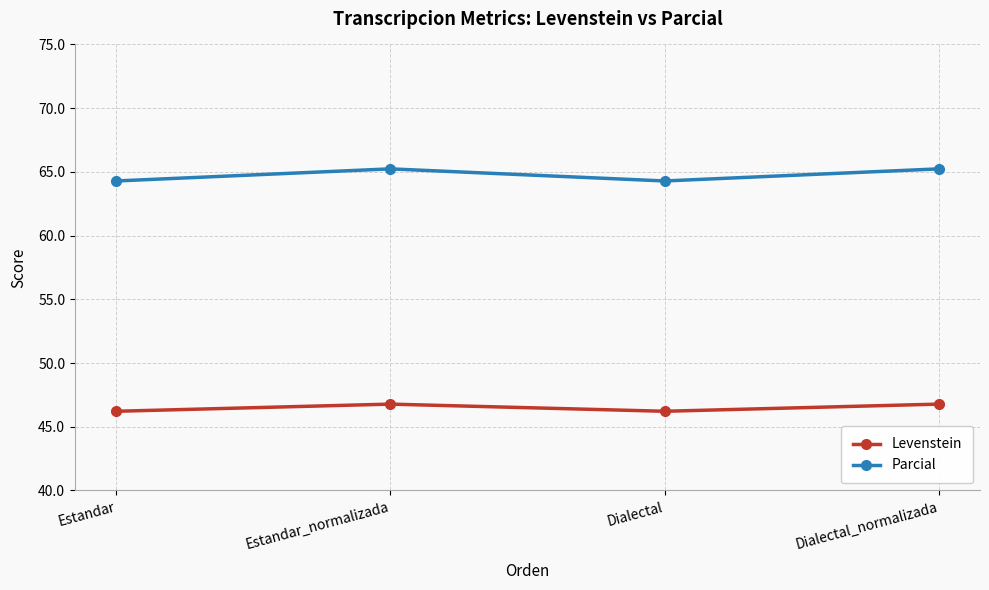

Is it true that Parcial equals 84.4 at Dialectal?

False